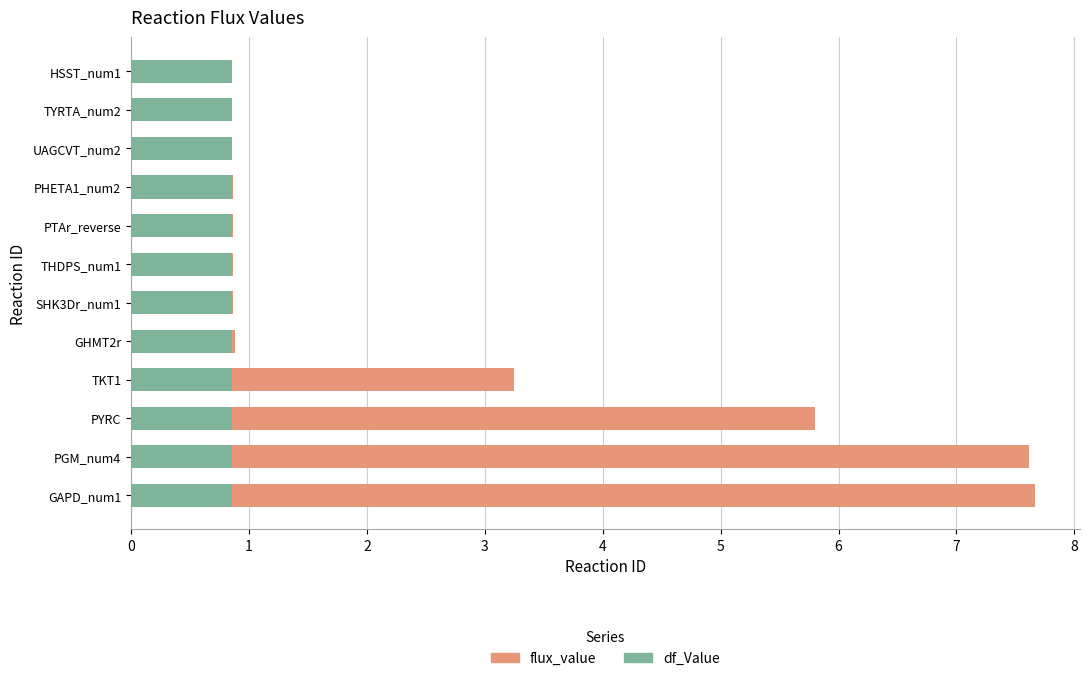

What is the highest value of the df_Value series?

0.9